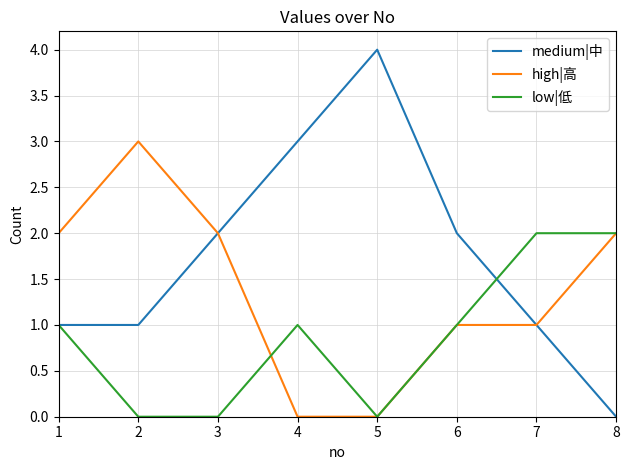

Is the value of medium|中 at 6 greater than the value of high|高 at 7?

Yes